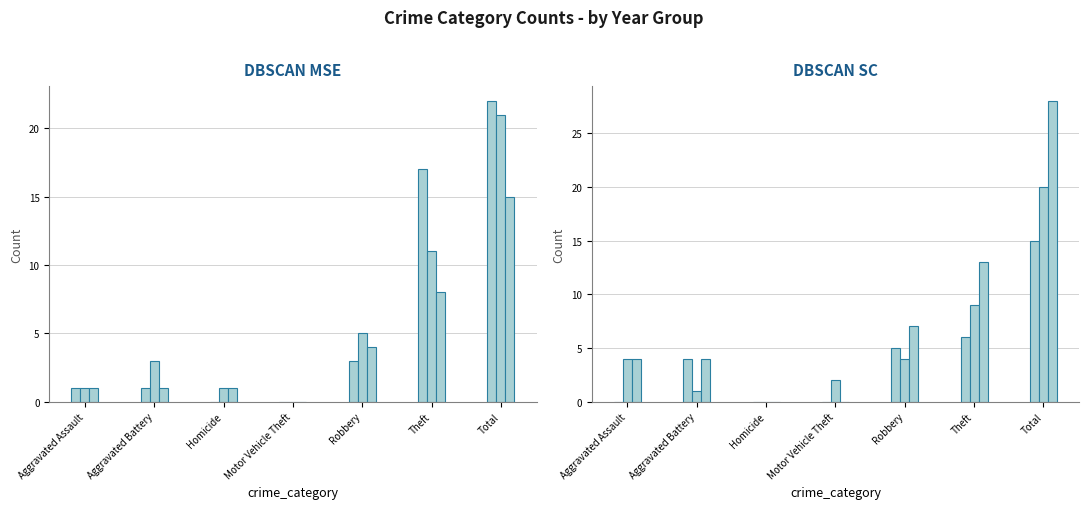

What is the difference between the maximum and minimum values in the 2023 series?

20